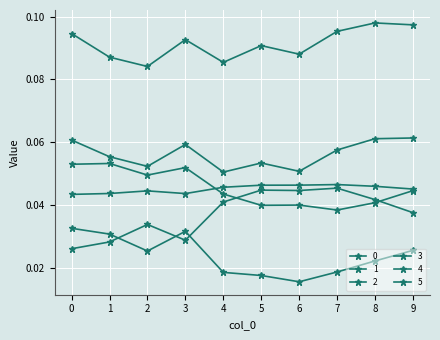

At how many categories does at least one series exceed 0?

10